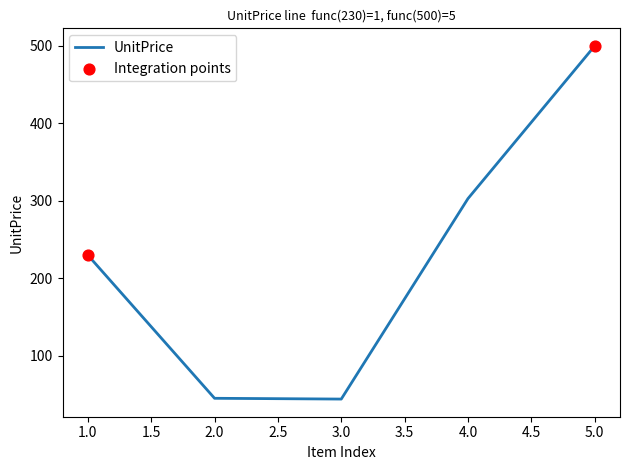

Which has a higher value, 4.0 or 5.0?

5.0